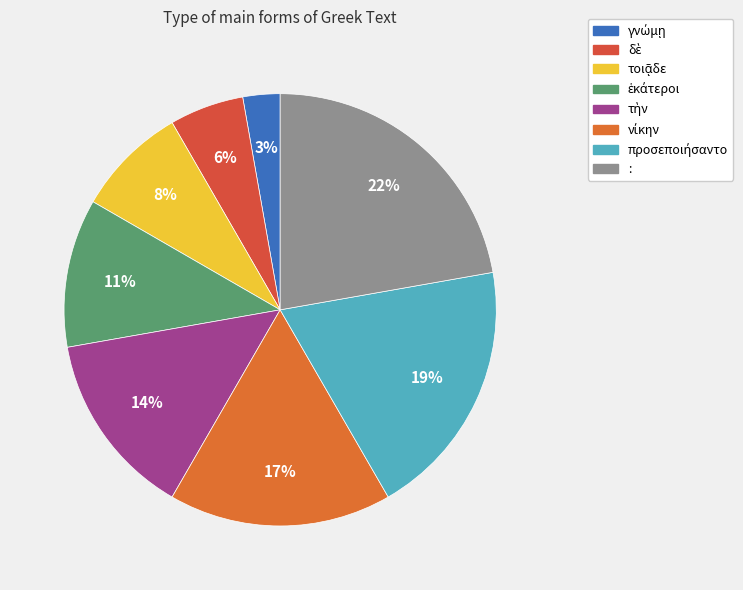

How many slices are in this pie chart?

8